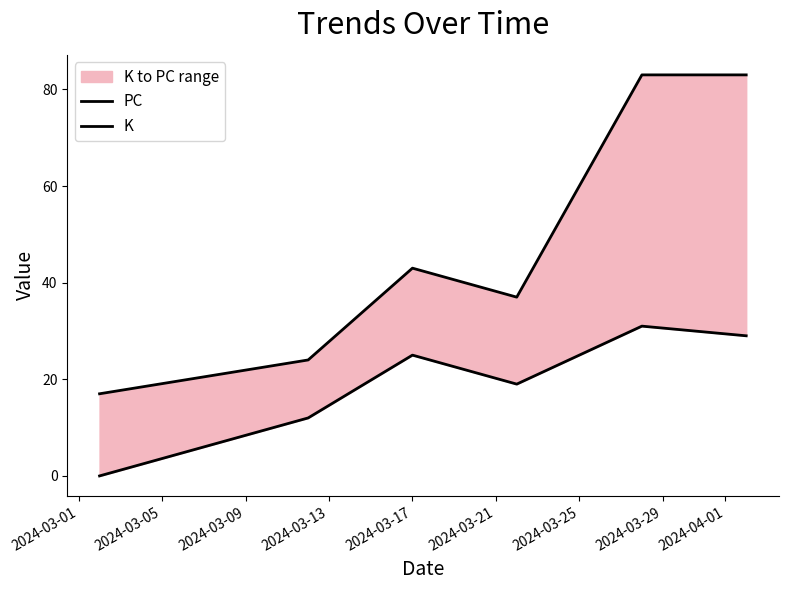

The PC series shows 17 at 2024-03-01. True or false?

True